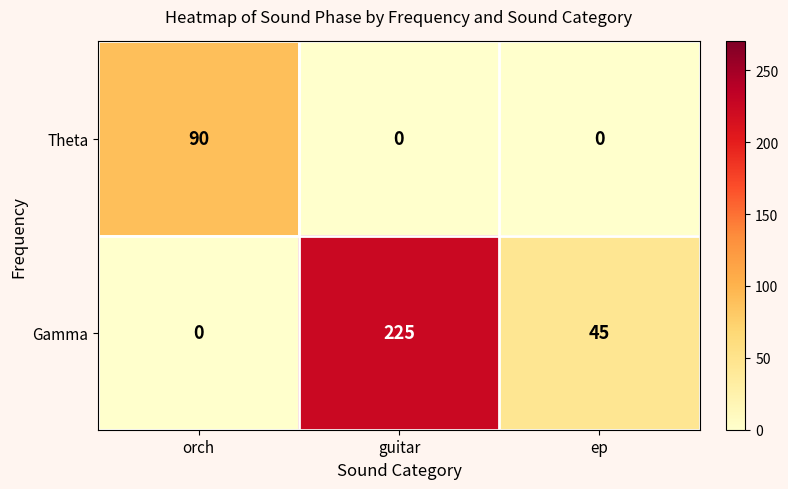

What is the total value across all series at guitar?

225